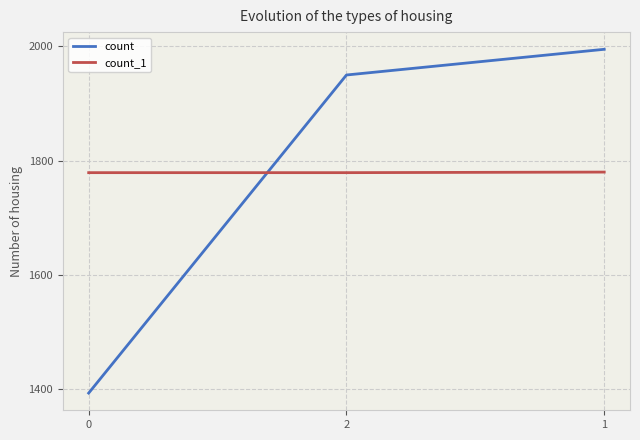

What is the sum of all count_1 values?

5338